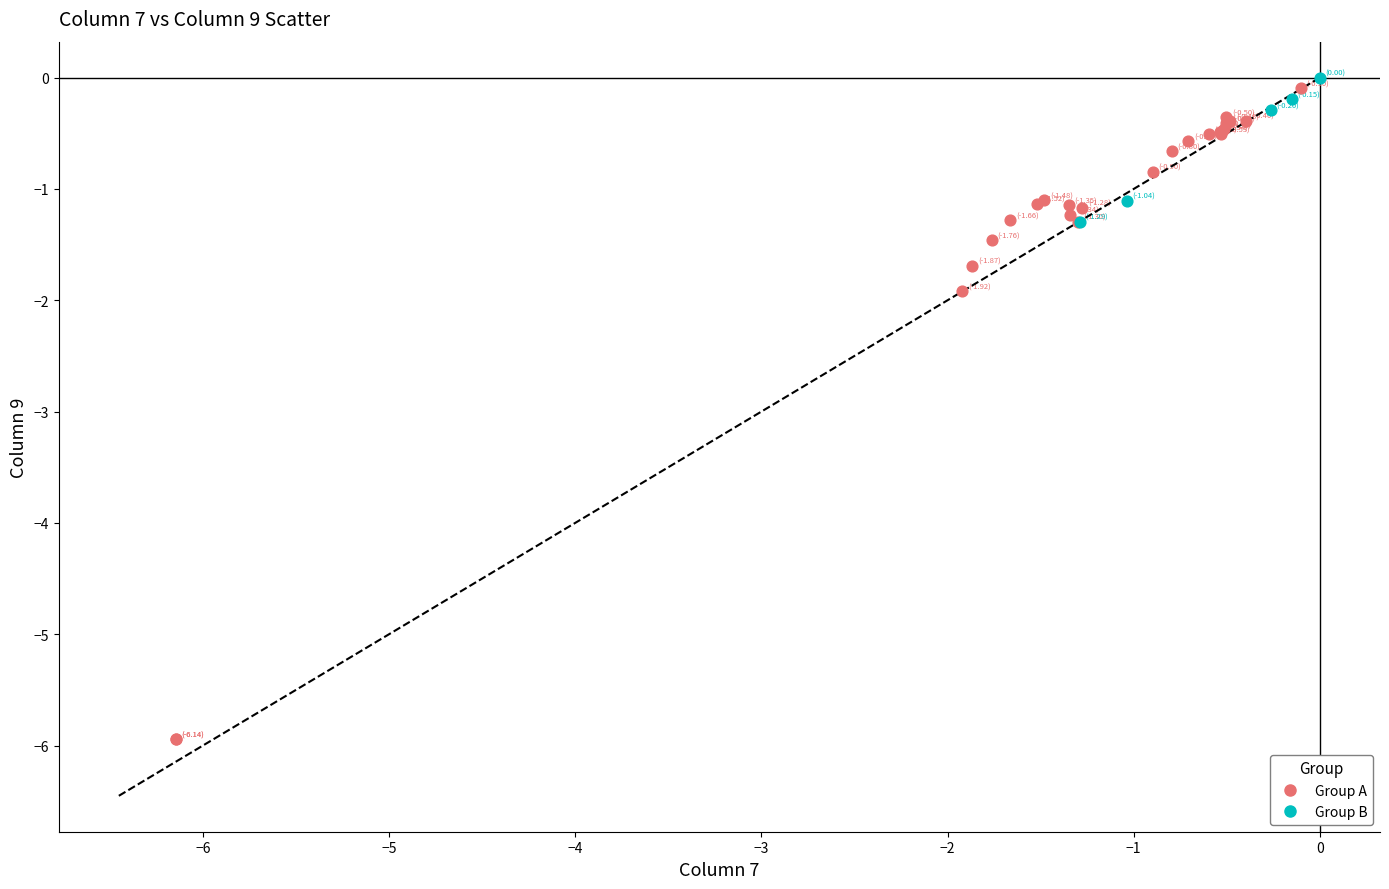

What are all the series names shown in the legend?

Group A, Group B